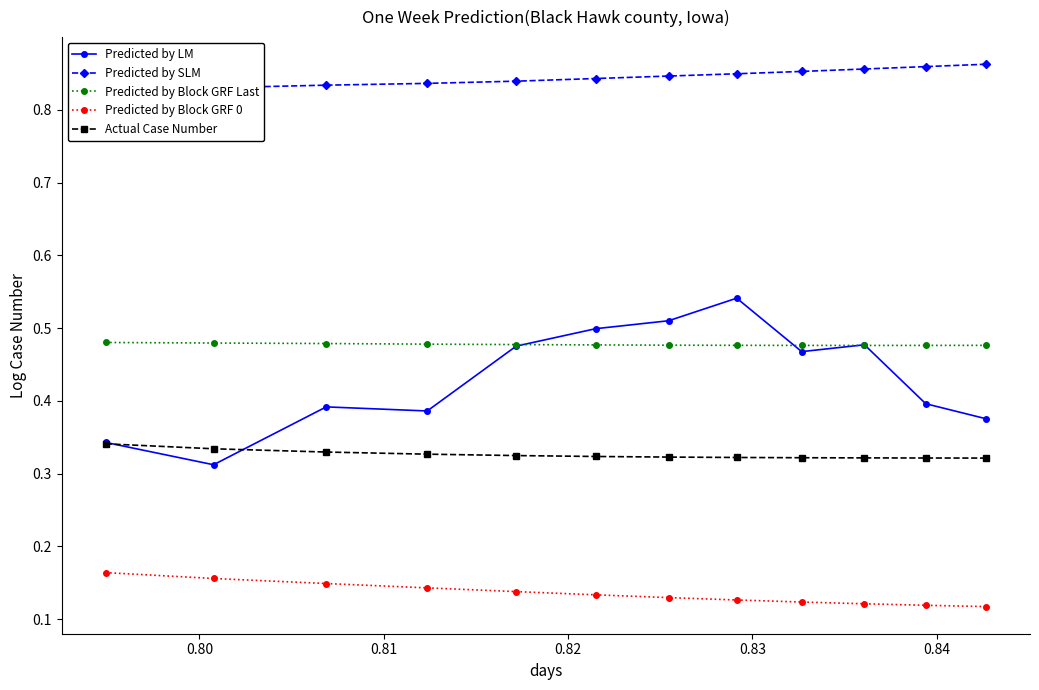

How many interior local valleys does the Predicted by LM series have?

3